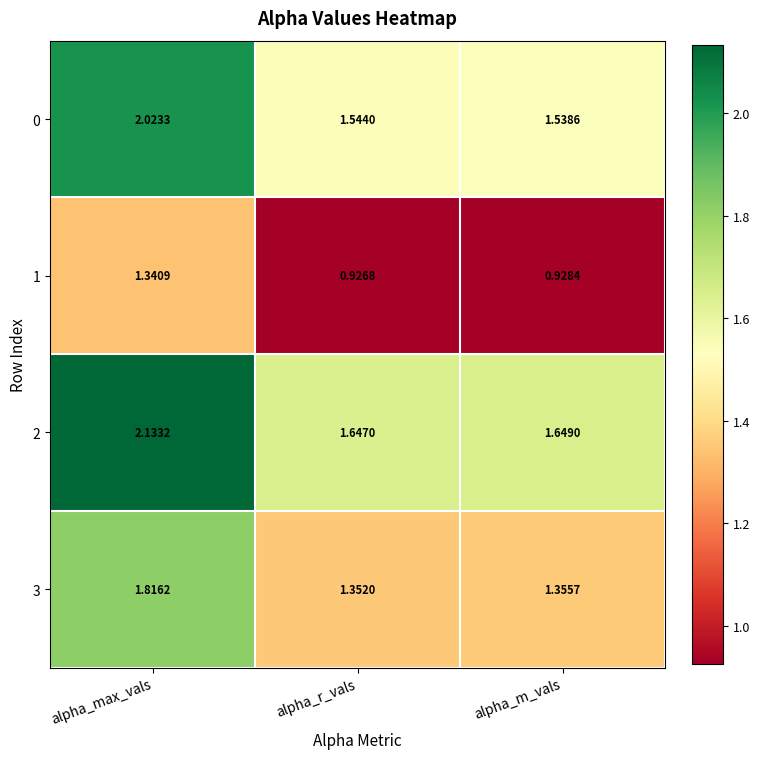

Is the value of 1 at alpha_m_vals greater than the value of 3 at alpha_m_vals?

No